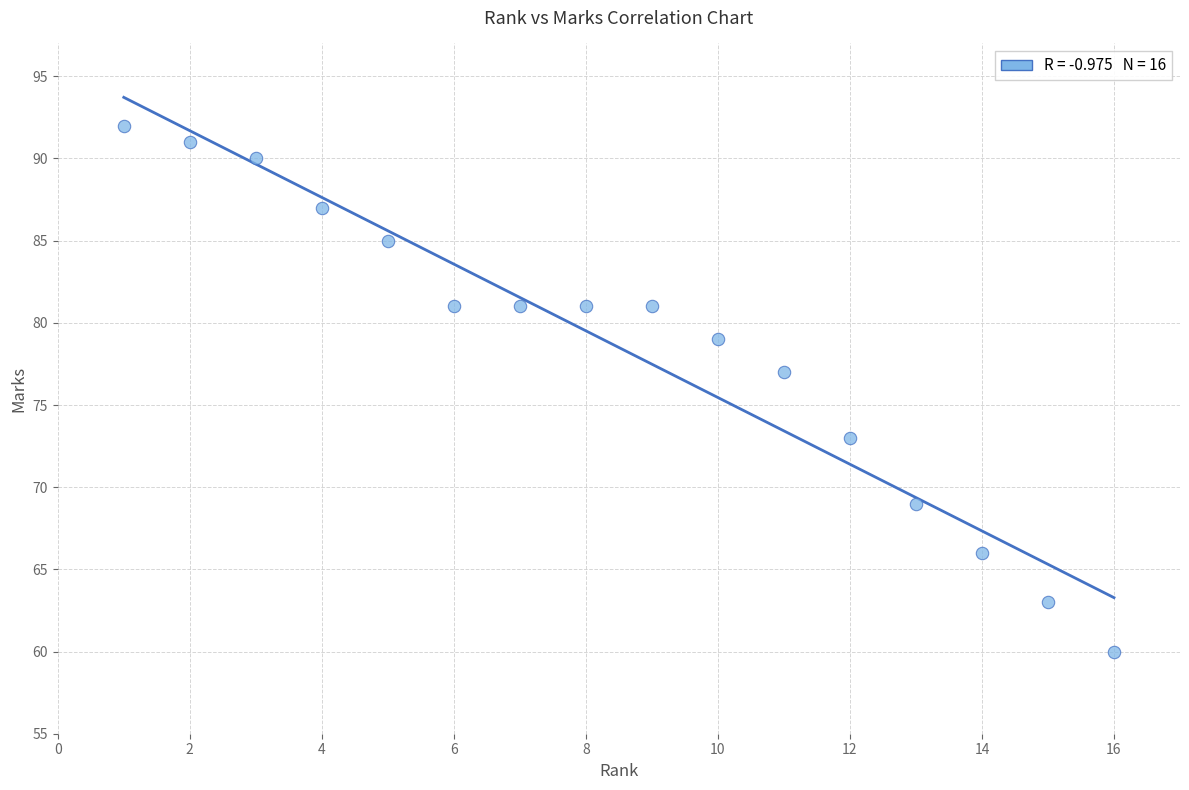

What is the range of Y values (max minus min)?

32